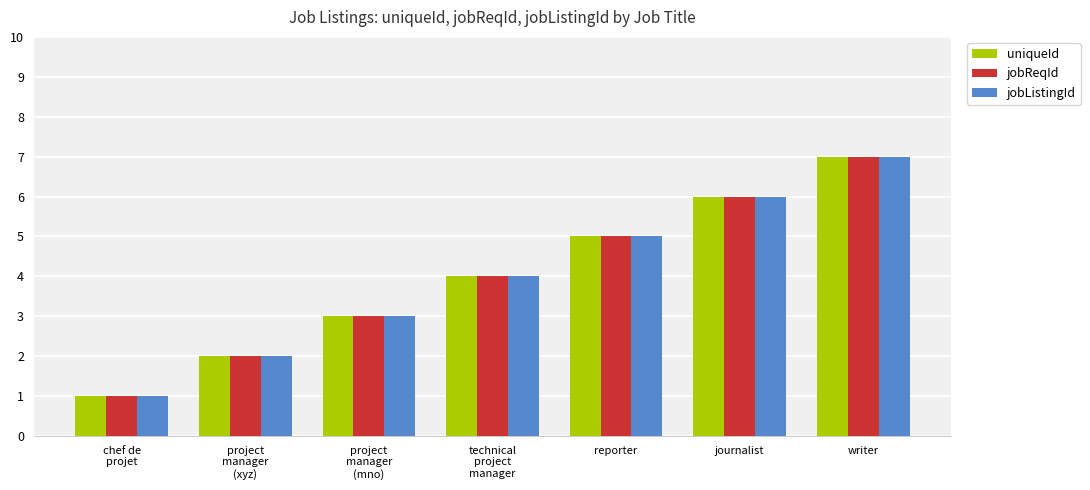

Reading right to left, transcribe all the data shown in this chart.

uniqueId: writer=7	journalist=6	reporter=5	technical
project
manager=4	project
manager
(mno)=3	project
manager
(xyz)=2	chef de
projet=1
jobReqId: writer=7	journalist=6	reporter=5	technical
project
manager=4	project
manager
(mno)=3	project
manager
(xyz)=2	chef de
projet=1
jobListingId: writer=7	journalist=6	reporter=5	technical
project
manager=4	project
manager
(mno)=3	project
manager
(xyz)=2	chef de
projet=1